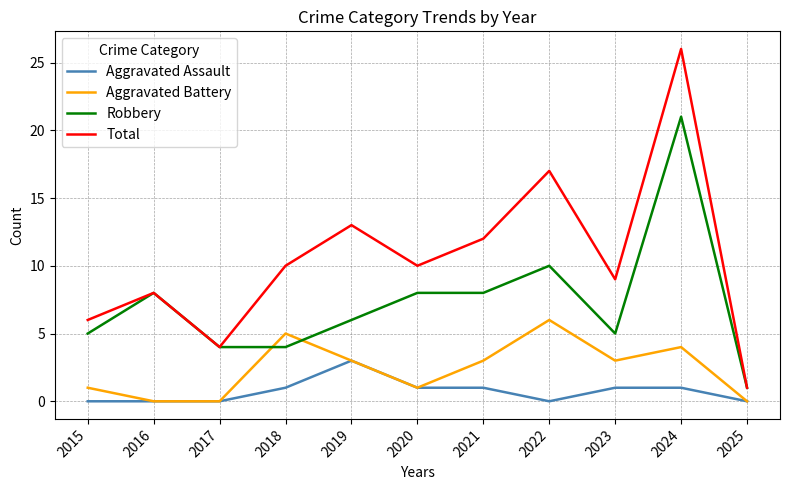

Reading left to right, extract all data points from this chart.

Aggravated Assault: 0	0	0	1	3	1	1	0	1	1	0
Aggravated Battery: 1	0	0	5	3	1	3	6	3	4	0
Robbery: 5	8	4	4	6	8	8	10	5	21	1
Total: 6	8	4	10	13	10	12	17	9	26	1